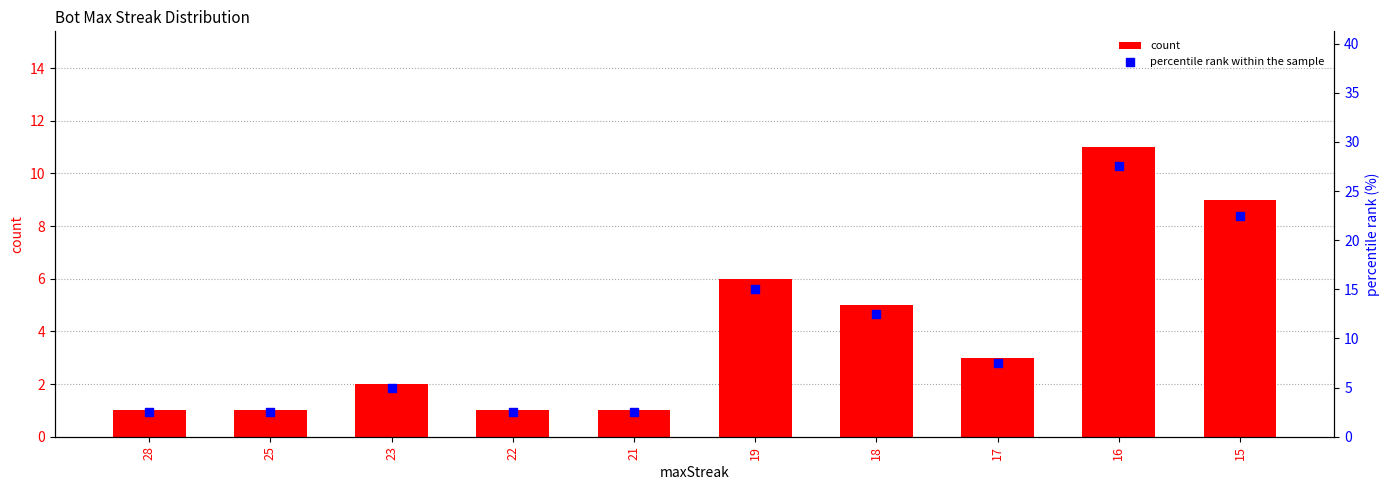

What are all the series names shown in the legend?

count, percentile rank within the sample